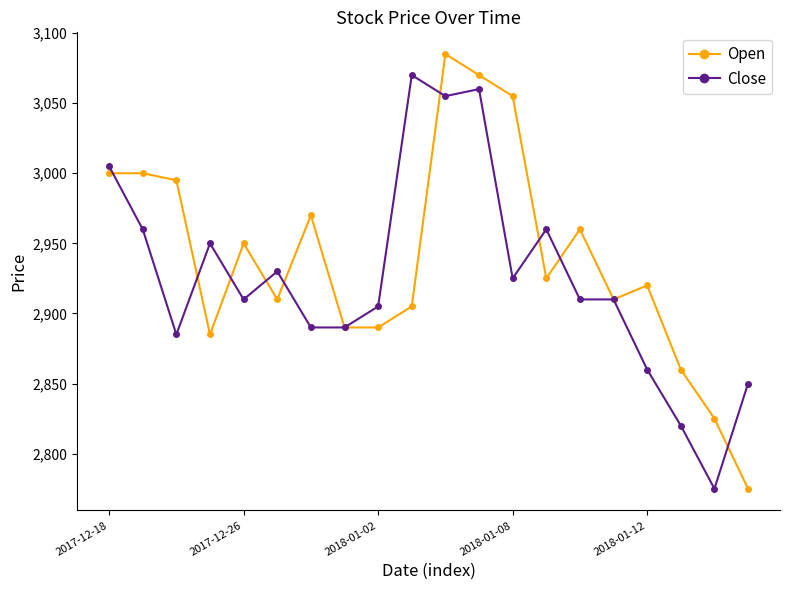

At how many categories does at least one series exceed 2901?

16